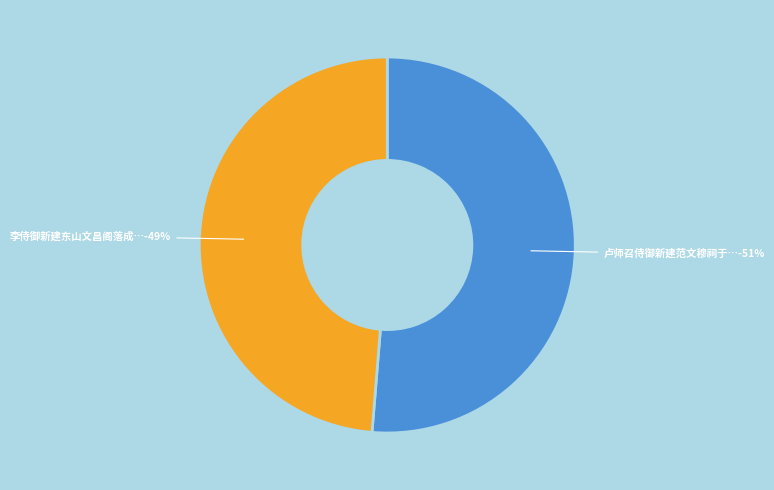

True or false: 卢师召侍御新建范文穆祠于石湖傍有诗次其韵 accounts for 51% of the total.

True